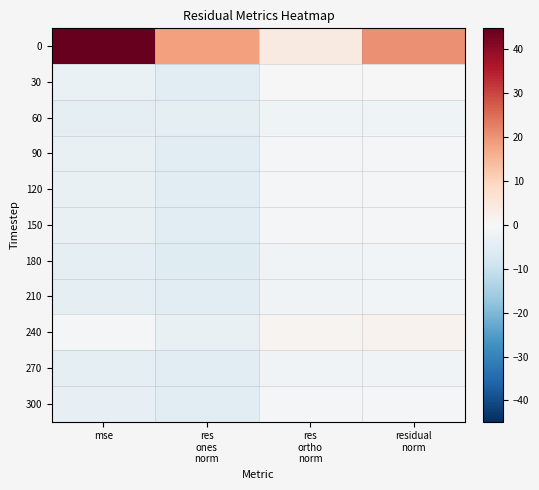

Reading left to right, what are all the values shown in this chart?

0: mse=56.0	res
ones
norm=18.5	res
ortho
norm=3.9	residual
norm=20.4
30: mse=-3.0	res
ones
norm=-5.1	res
ortho
norm=-0.3	residual
norm=-0.2
60: mse=-4.3	res
ones
norm=-4.5	res
ortho
norm=-2.0	residual
norm=-1.8
90: mse=-3.4	res
ones
norm=-4.8	res
ortho
norm=-0.8	residual
norm=-0.7
120: mse=-3.4	res
ones
norm=-5.2	res
ortho
norm=-0.7	residual
norm=-0.7
150: mse=-3.4	res
ones
norm=-5.1	res
ortho
norm=-0.7	residual
norm=-0.6
180: mse=-4.0	res
ones
norm=-5.3	res
ortho
norm=-1.4	residual
norm=-1.4
210: mse=-4.0	res
ones
norm=-5.0	res
ortho
norm=-1.4	residual
norm=-1.4
240: mse=-0.8	res
ones
norm=-3.4	res
ortho
norm=1.3	residual
norm=1.7
270: mse=-4.2	res
ones
norm=-5.2	res
ortho
norm=-1.6	residual
norm=-1.6
300: mse=-3.5	res
ones
norm=-5.1	res
ortho
norm=-0.9	residual
norm=-0.8